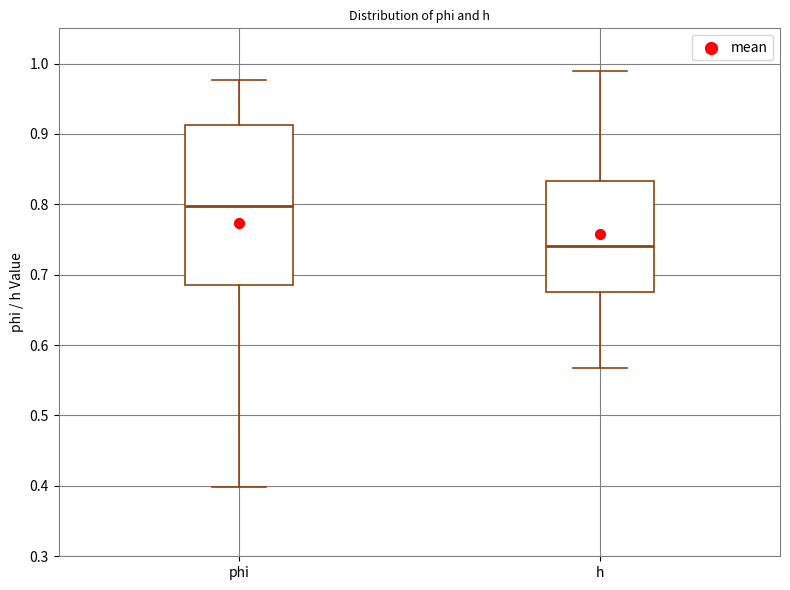

Reading left to right, transcribe this box plot: for each box, give where its median line is, the range the box spans, and where its two whiskers end, as read against the y-axis. The values are not printed on the chart, so give them approximately, as read against the axis.

phi: median 0.80, box 0.69 to 0.91, whiskers 0.40 to 0.98
h: median 0.74, box 0.68 to 0.83, whiskers 0.57 to 0.99